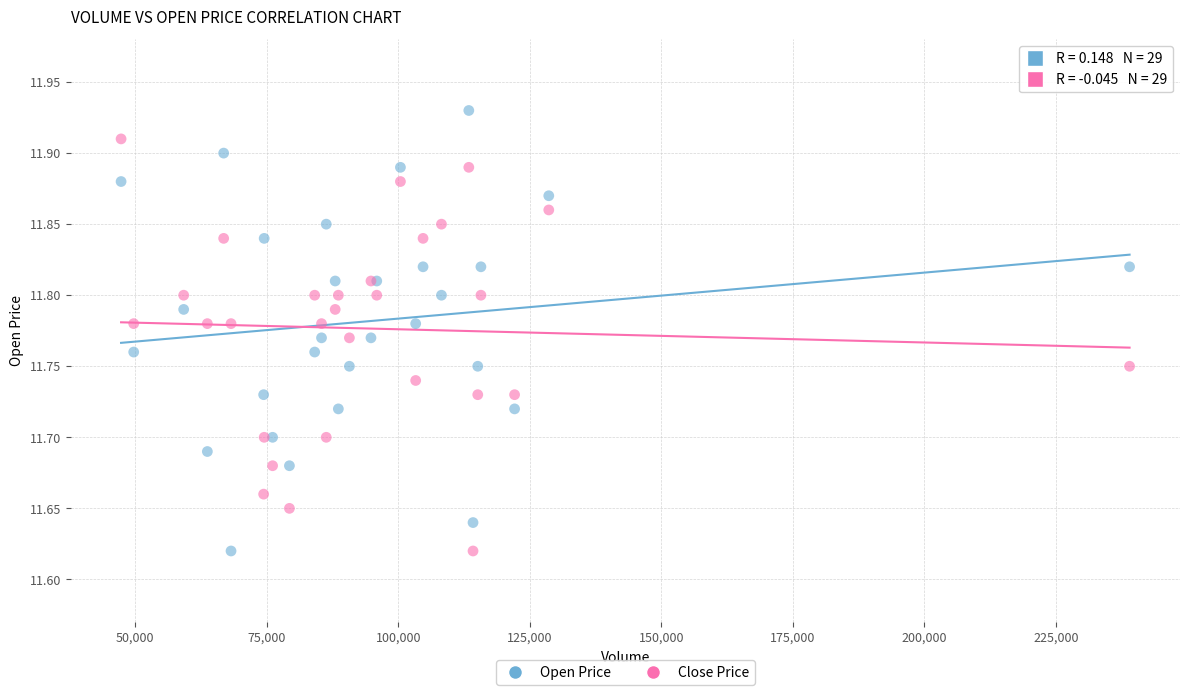

Which series contains the highest Y value?

Open Price